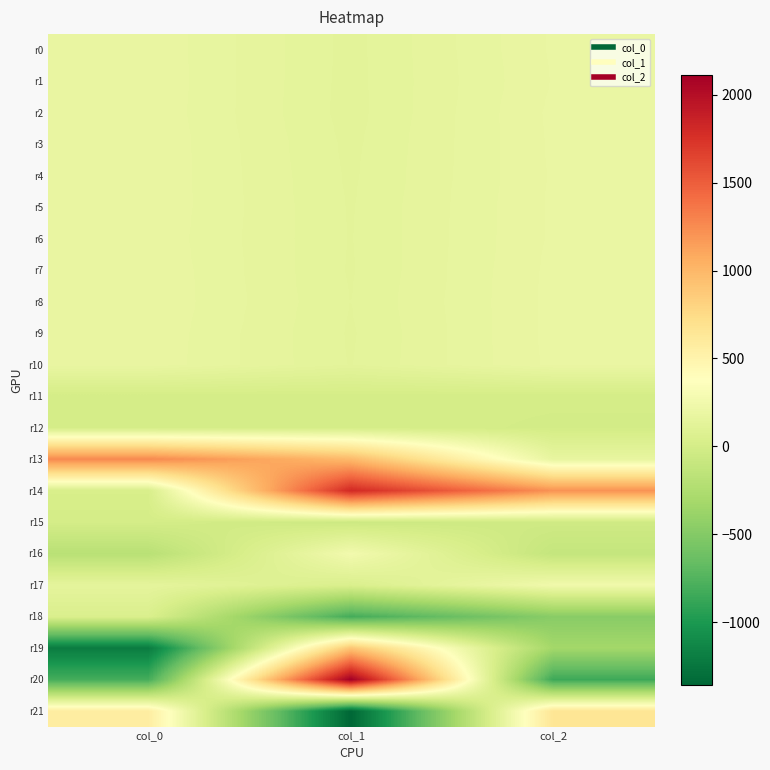

What is the smallest value displayed?

-1360.1